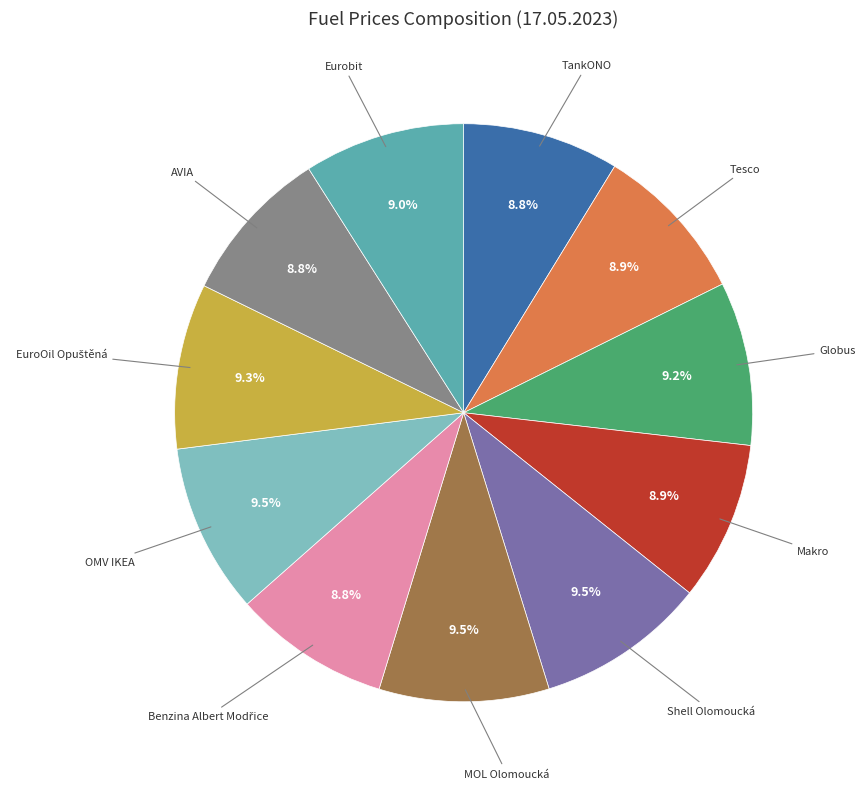

Is there a majority slice in this chart?

No